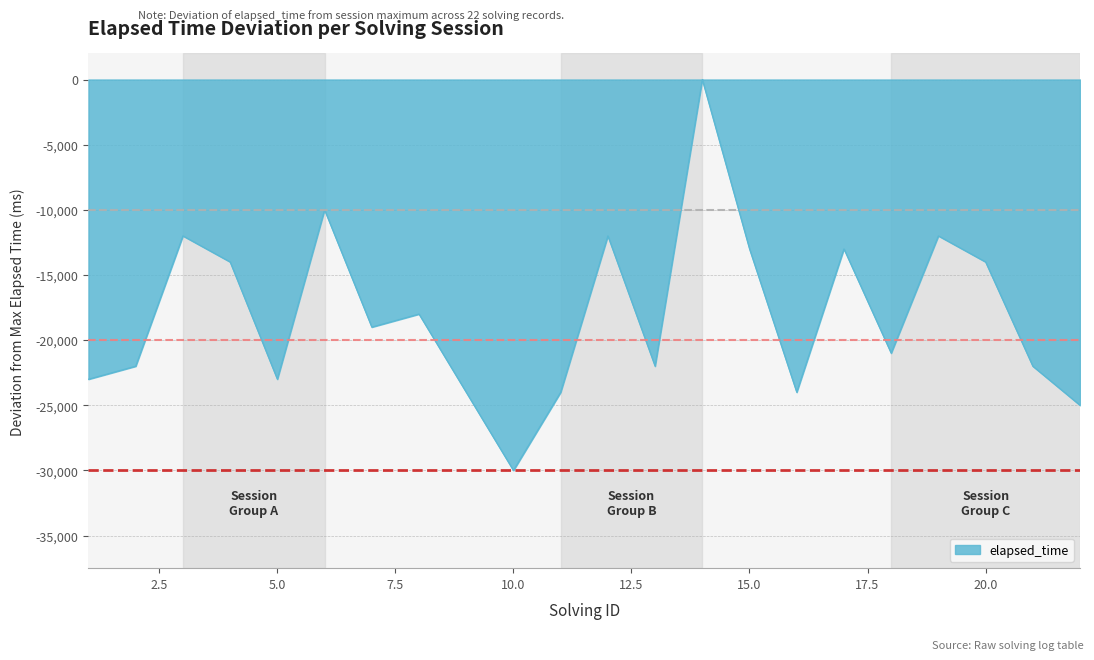

What is the difference between the maximum and minimum values?

30000